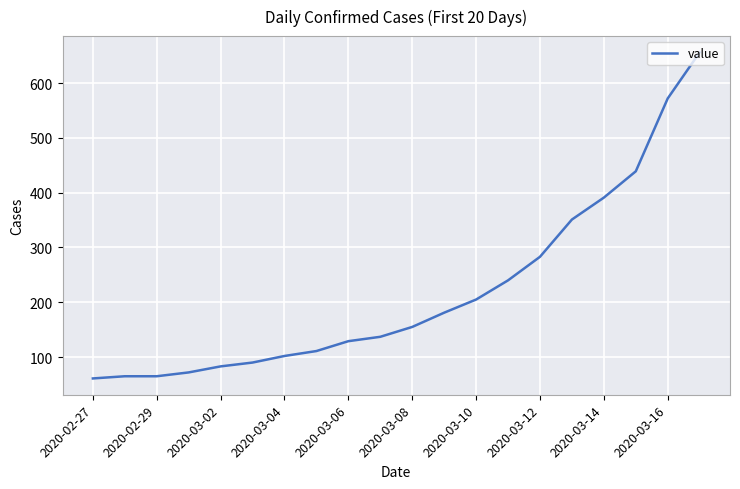

What is the greatest value displayed?

656